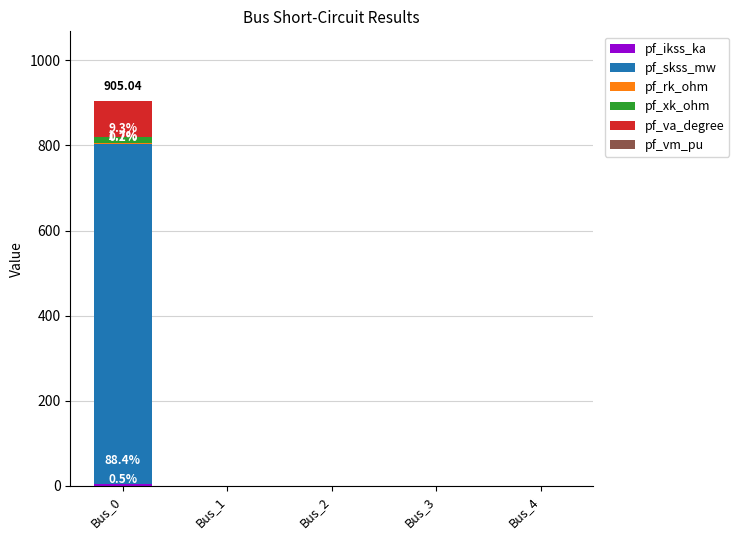

Which series has the largest total across all categories?

pf_skss_mw